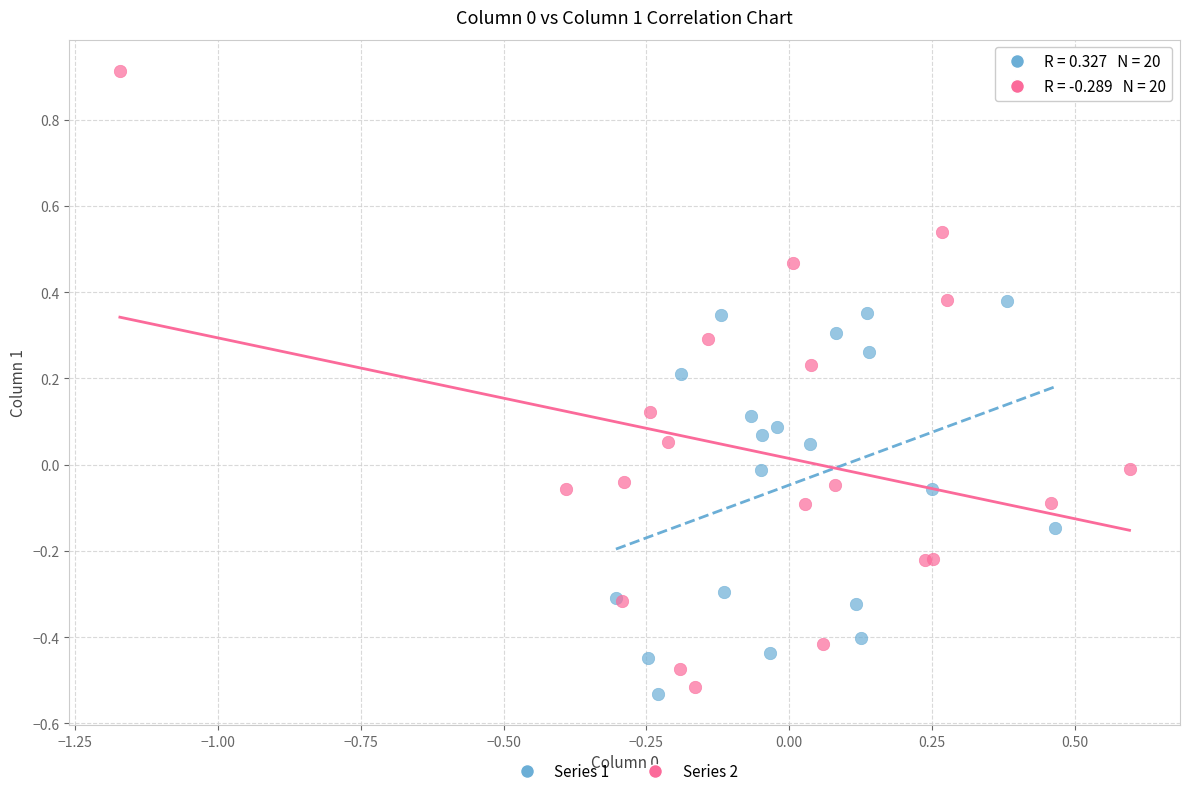

Which series contains the highest Y value?

Series 2